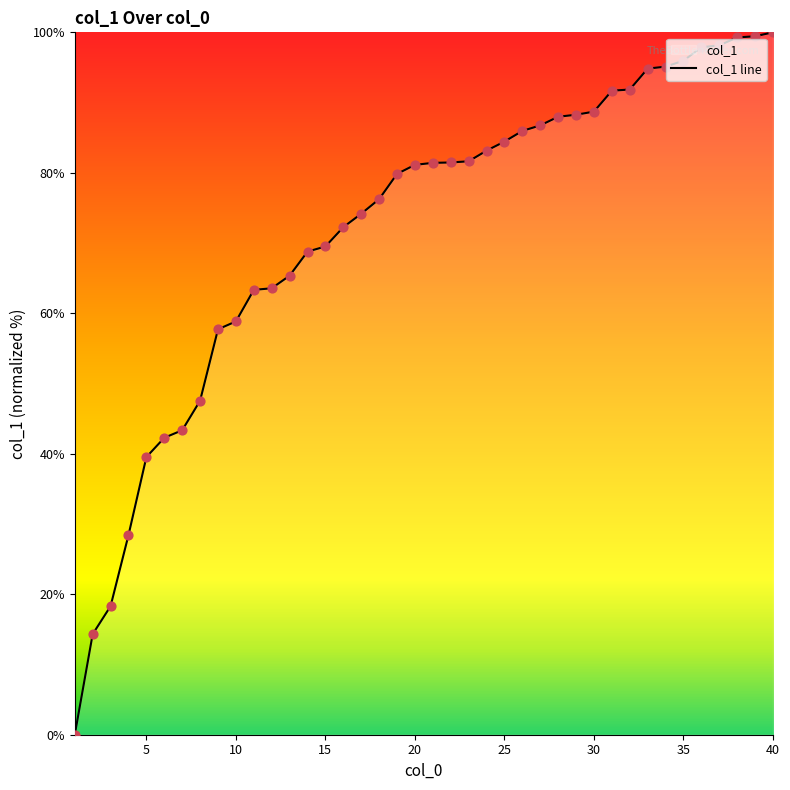

What is the difference between the maximum and minimum values?

100.0